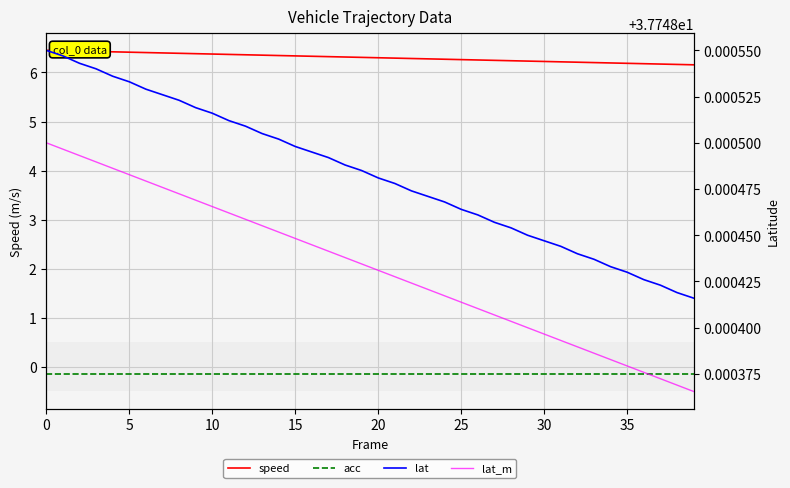

What is the sum of the speed values at 13 and 25?

12.6